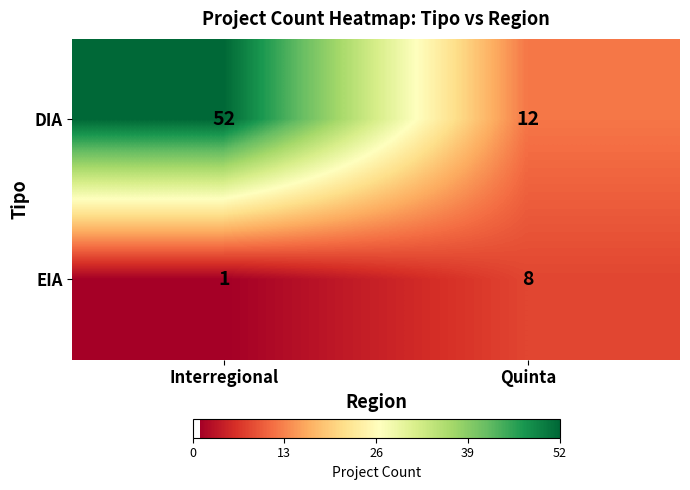

What is the total value across all series at Interregional?

53